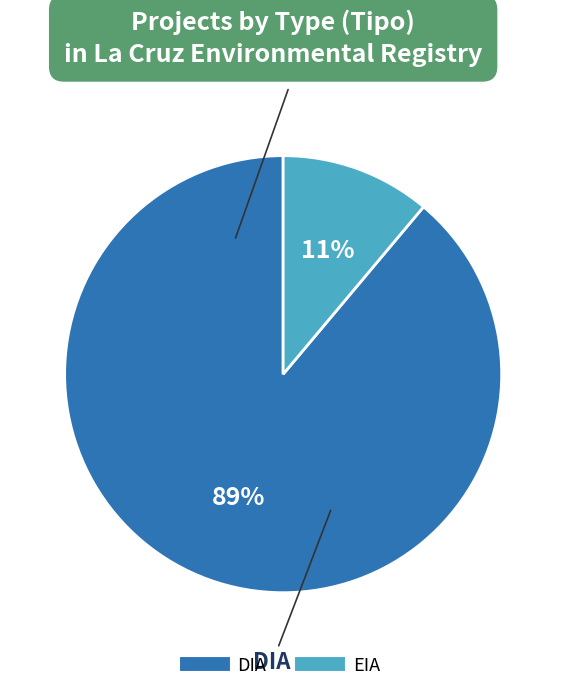

Is the sum of EIA and DIA greater than half?

Yes